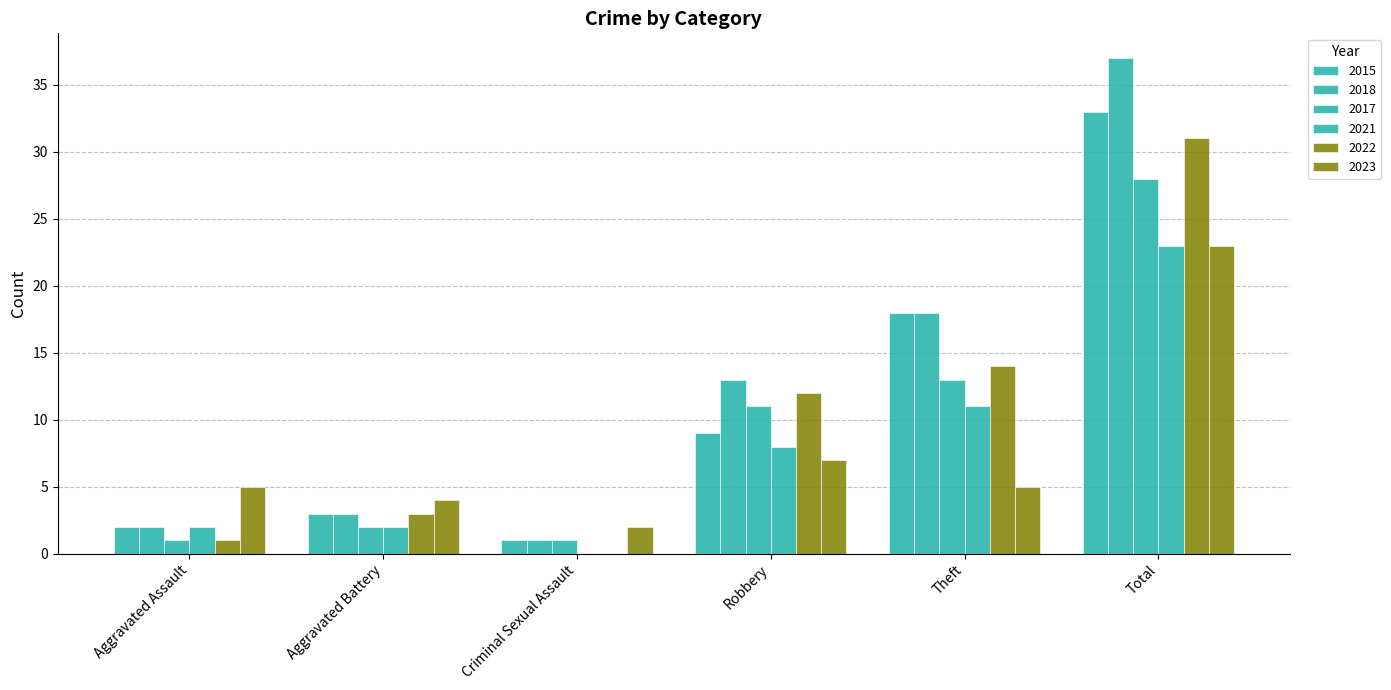

How many series are shown in this chart?

6